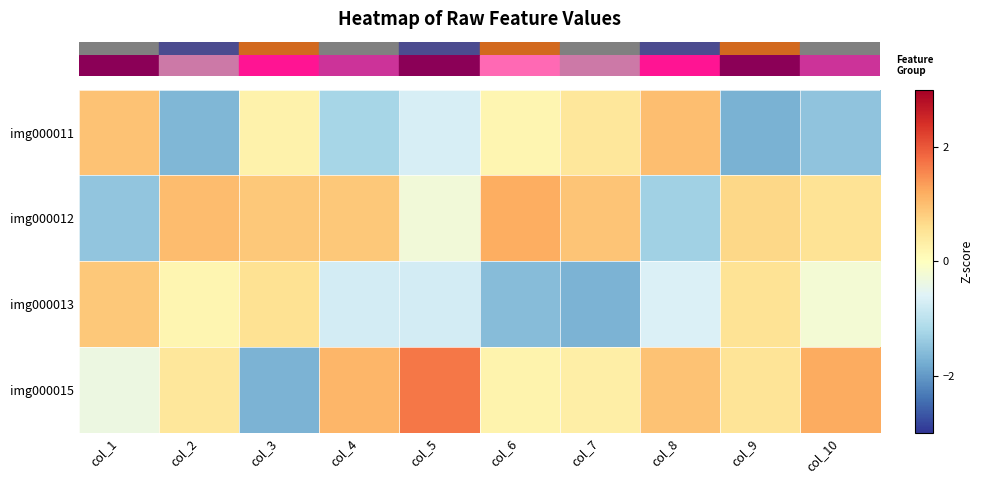

At which category is the sum across all series the highest?

col_4